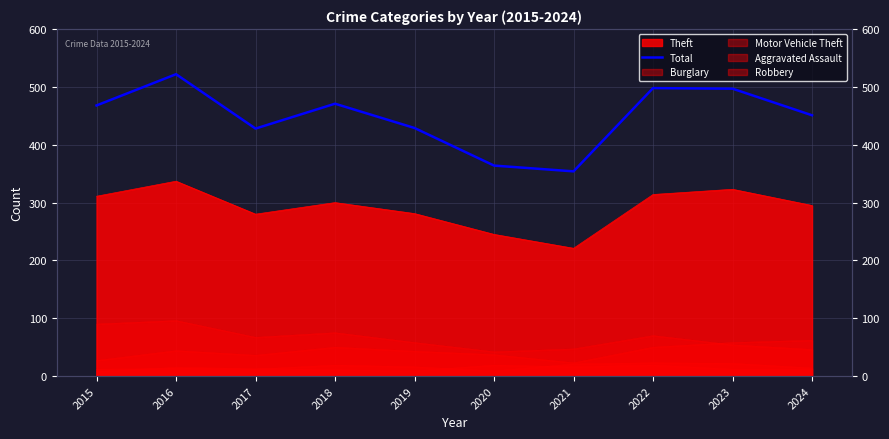

At which label is the value closest to 438?

2019